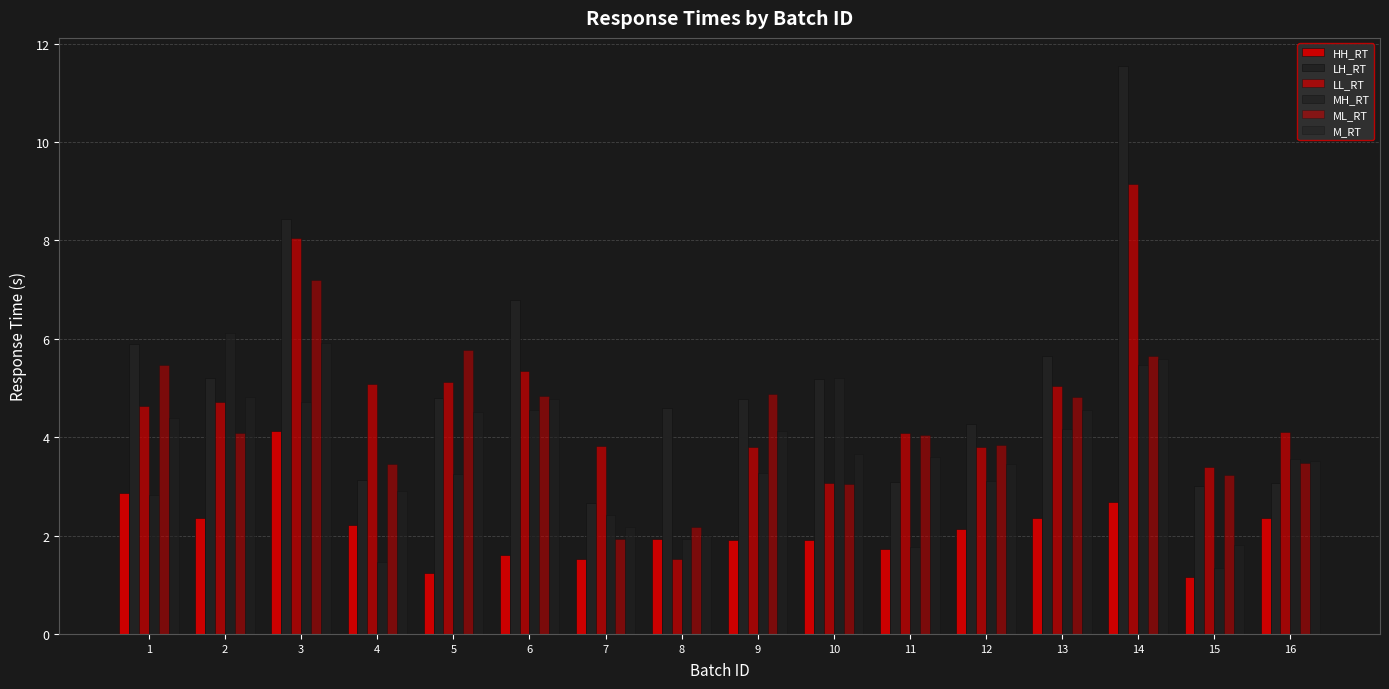

Reading left to right, what are all the values shown in this chart?

HH_RT: 1=2.9	2=2.4	3=4.1	4=2.2	5=1.2	6=1.6	7=1.5	8=1.9	9=1.9	10=1.9	11=1.7	12=2.1	13=2.4	14=2.7	15=1.2	16=2.4
LH_RT: 1=5.9	2=5.2	3=8.4	4=3.1	5=4.8	6=6.8	7=2.7	8=4.6	9=4.8	10=5.2	11=3.1	12=4.3	13=5.6	14=11.5	15=3.0	16=3.1
LL_RT: 1=4.6	2=4.7	3=8.0	4=5.1	5=5.1	6=5.4	7=3.8	8=1.5	9=3.8	10=3.1	11=4.1	12=3.8	13=5.0	14=9.1	15=3.4	16=4.1
MH_RT: 1=2.8	2=6.1	3=4.7	4=1.5	5=3.2	6=4.5	7=2.4	8=1.9	9=3.3	10=5.2	11=1.8	12=3.1	13=4.2	14=5.5	15=1.3	16=3.6
ML_RT: 1=5.5	2=4.1	3=7.2	4=3.5	5=5.8	6=4.8	7=1.9	8=2.2	9=4.9	10=3.1	11=4.1	12=3.8	13=4.8	14=5.7	15=3.2	16=3.5
M_RT: 1=4.4	2=4.8	3=5.9	4=2.9	5=4.5	6=4.8	7=2.2	8=2.0	9=4.1	10=3.7	11=3.6	12=3.5	13=4.6	14=5.6	15=1.8	16=3.5